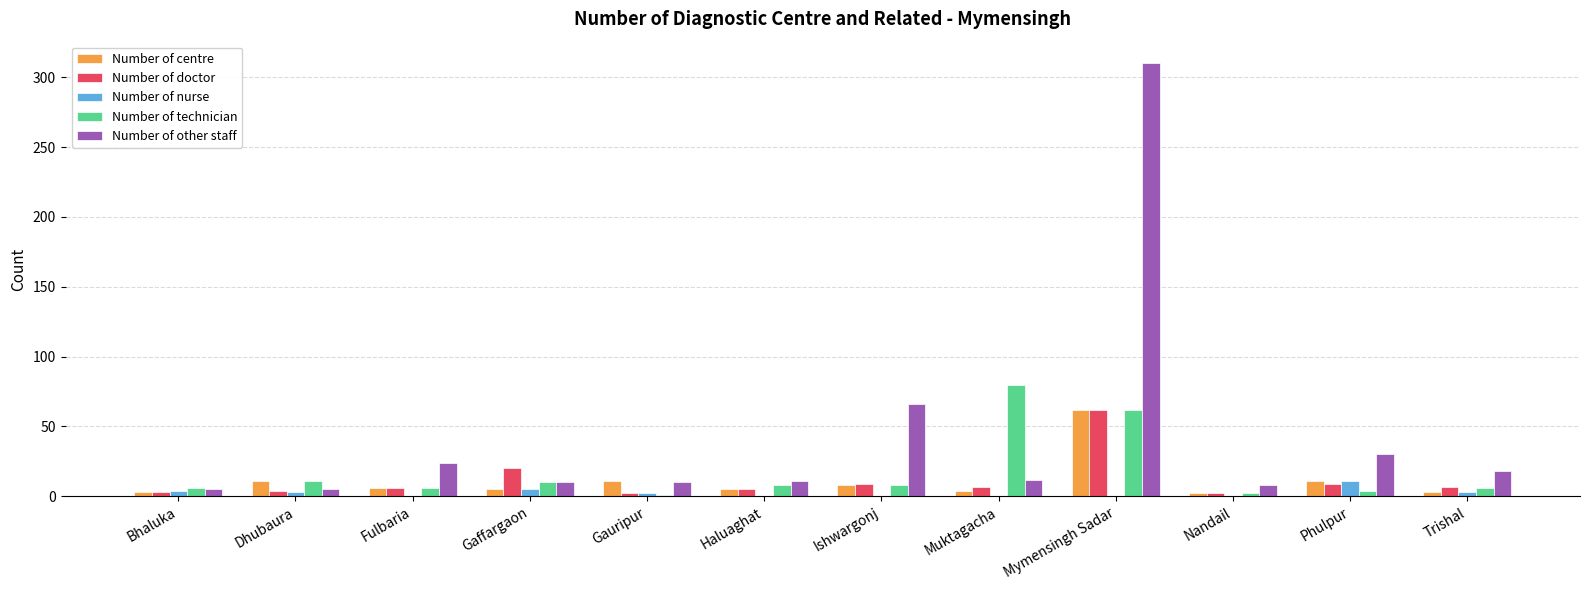

Count the number of data series in this chart.

5